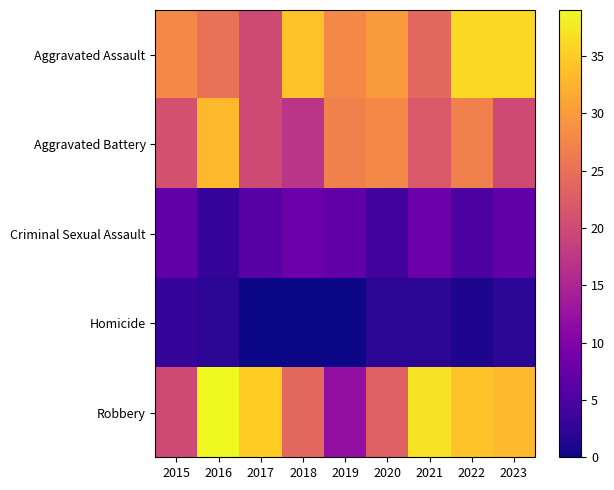

Reading right to left, extract all data points from this chart.

Aggravated Assault: 2023=36	2022=36	2021=24	2020=30	2019=28	2018=34	2017=20	2016=25	2015=28
Aggravated Battery: 2023=20	2022=27	2021=22	2020=28	2019=27	2018=17	2017=20	2016=33	2015=21
Criminal Sexual Assault: 2023=7	2022=5	2021=8	2020=4	2019=7	2018=8	2017=6	2016=3	2015=7
Homicide: 2023=2	2022=1	2021=2	2020=2	2019=0	2018=0	2017=0	2016=2	2015=3
Robbery: 2023=33	2022=34	2021=37	2020=23	2019=12	2018=24	2017=35	2016=39	2015=20